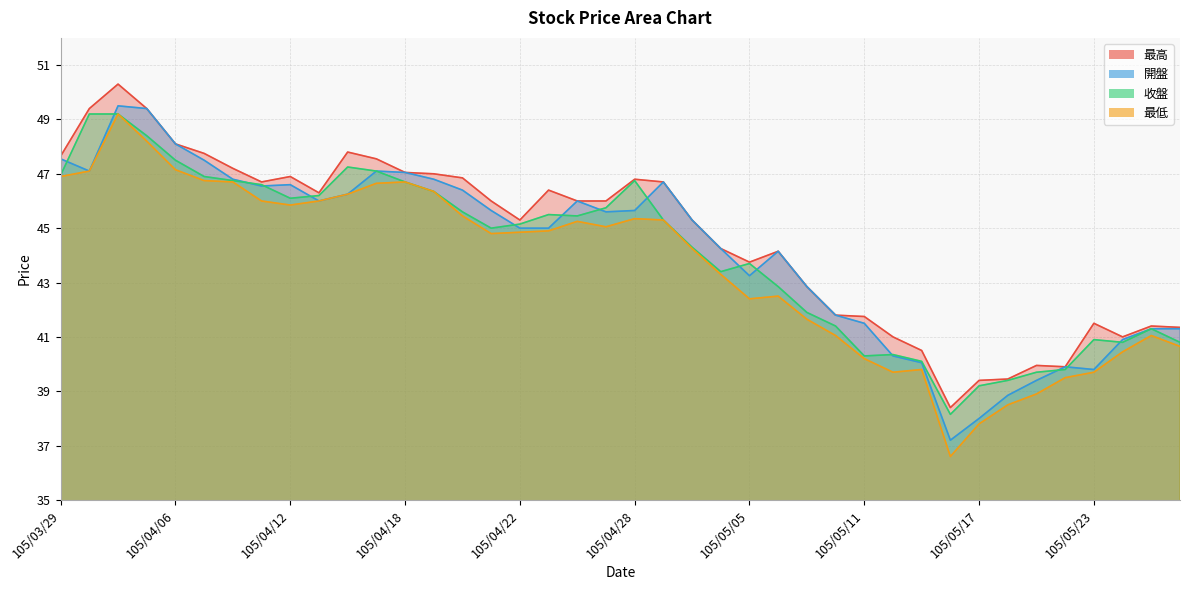

True or false: 最低 and 最高 intersect in this chart.

False